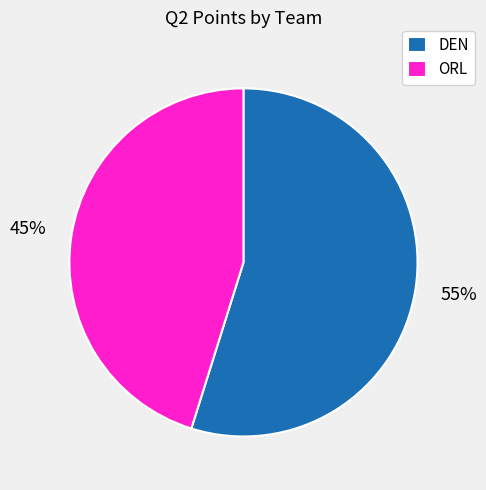

Rank the categories by value from highest to lowest.

DEN, ORL